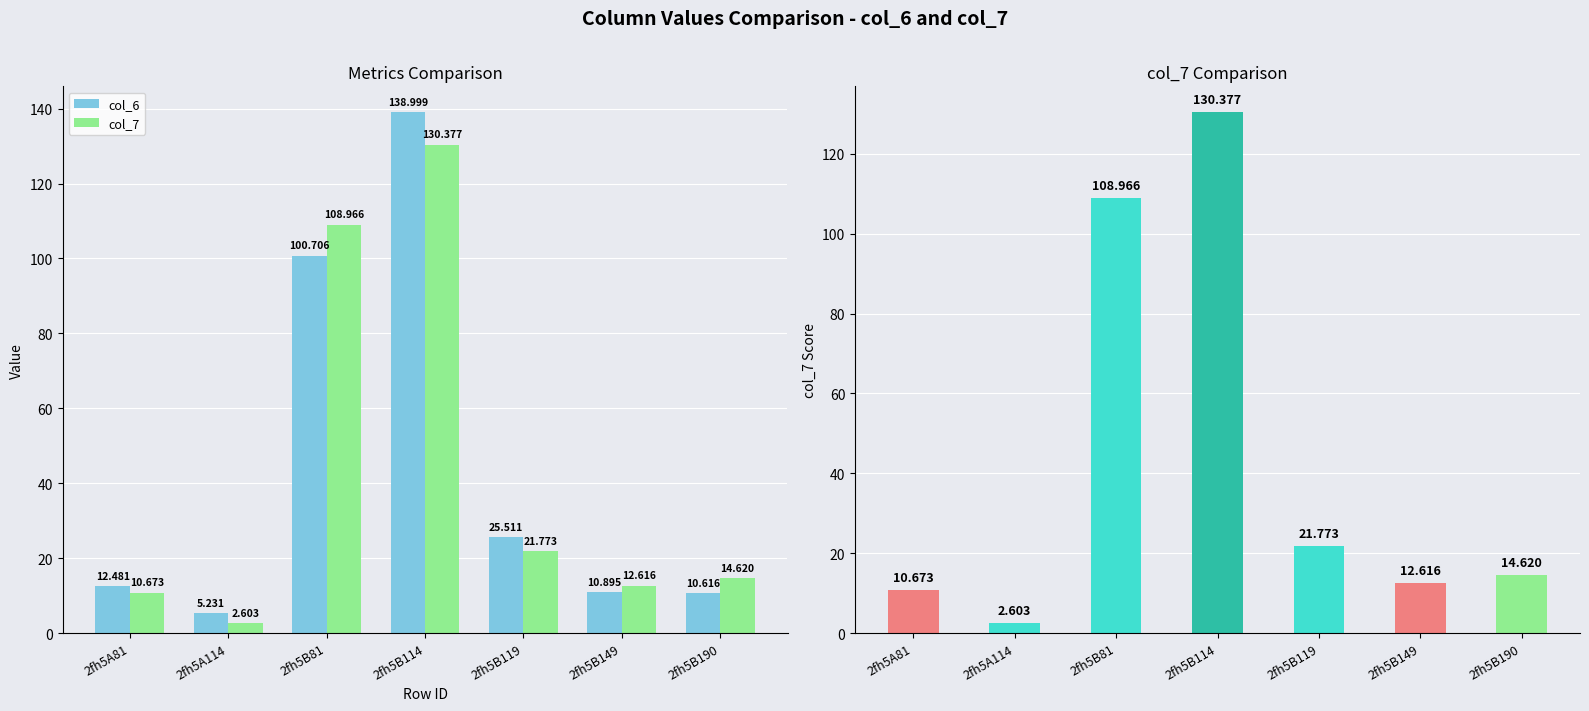

What is the difference between the maximum and minimum values in the col_7 series?

127.8